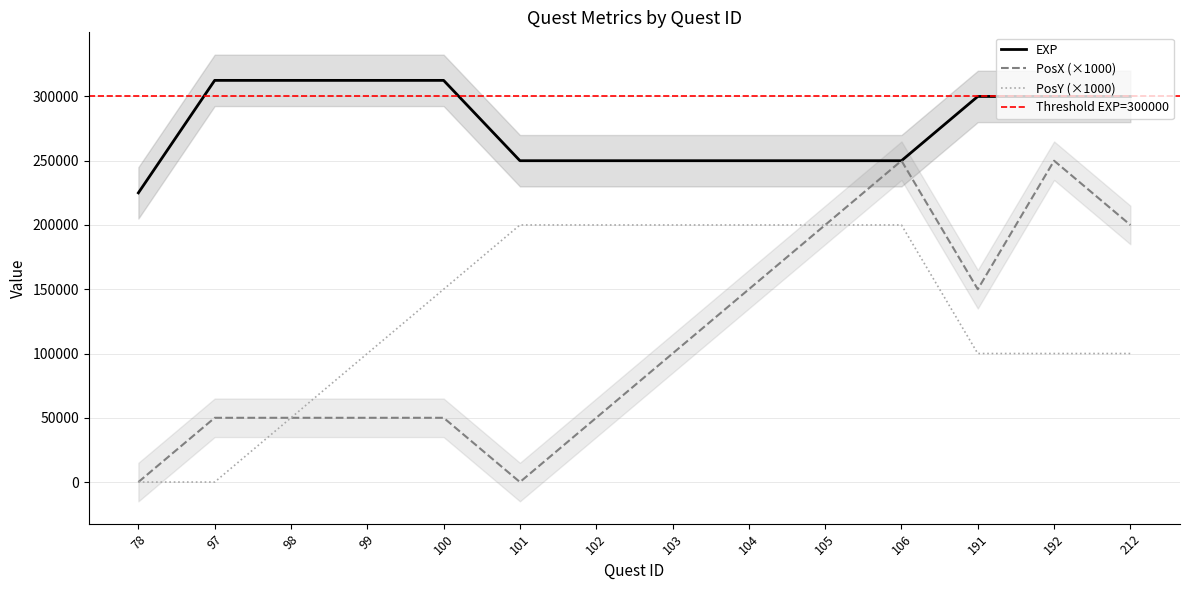

True or false: PosY has a value of 355158 at 104.

False